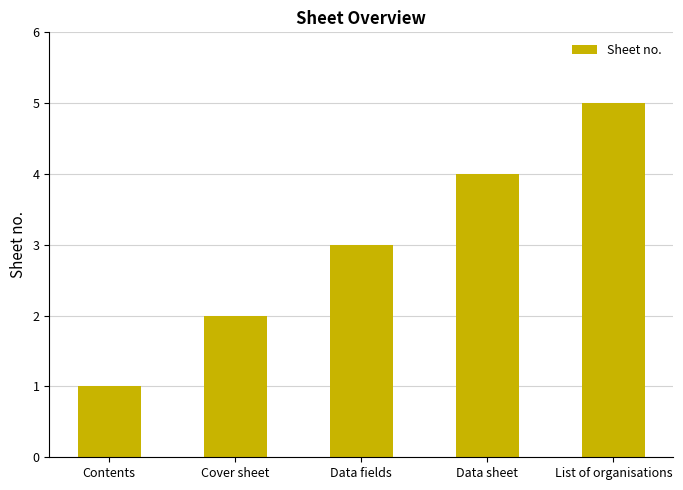

What is the label of the 4th bar from the right?

Cover sheet